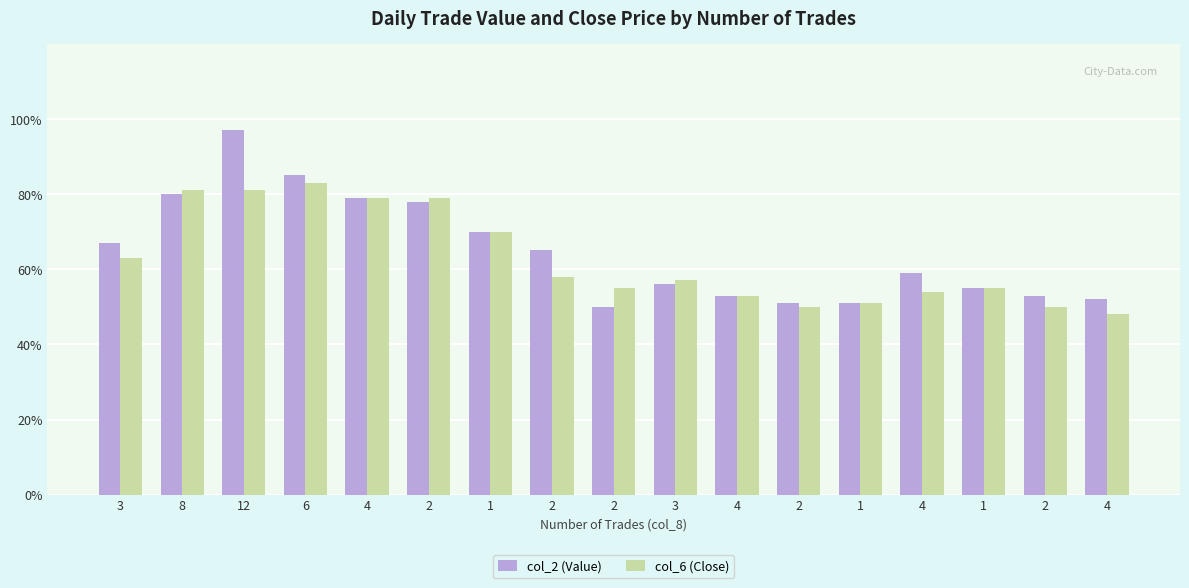

Which series has the largest range (max minus min)?

col_2 (Value)